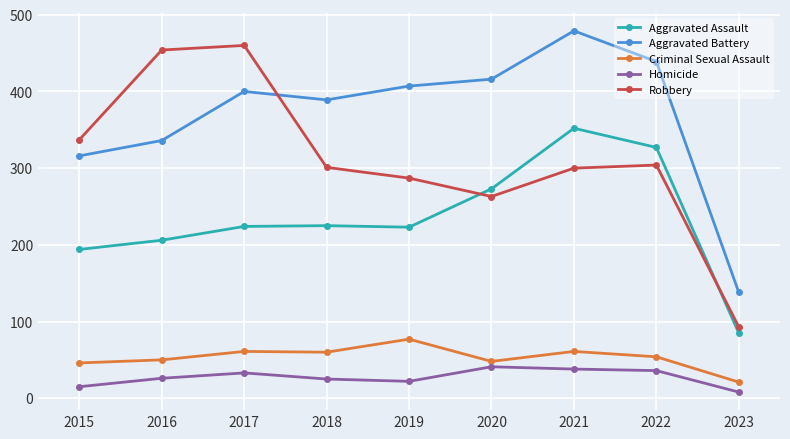

At which category is the sum across all series the highest?

2021